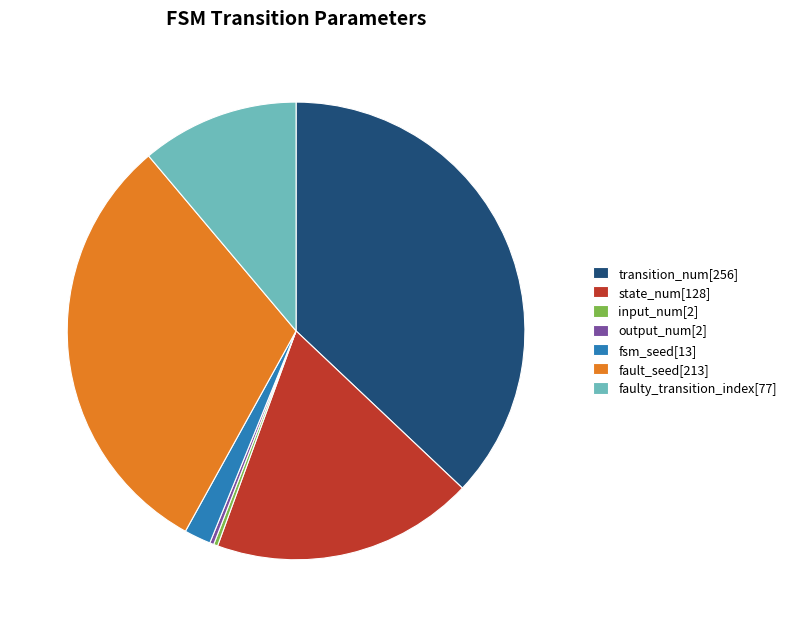

Does transition_num[256] represent more than half of the total?

No